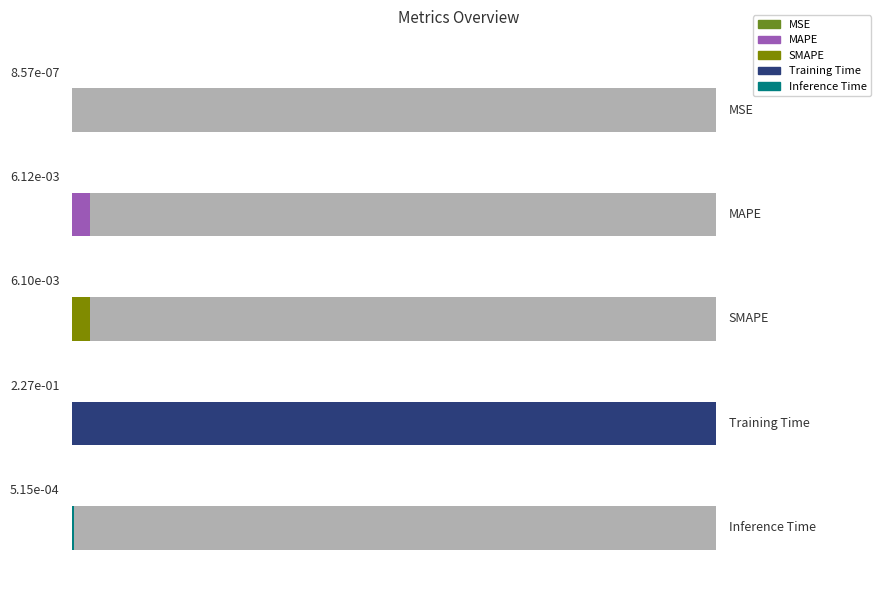

Reading right to left, transcribe all the data shown in this chart.

Inference Time=0.0	Training Time=0.2	SMAPE=0.0	MAPE=0.0	MSE=0.0